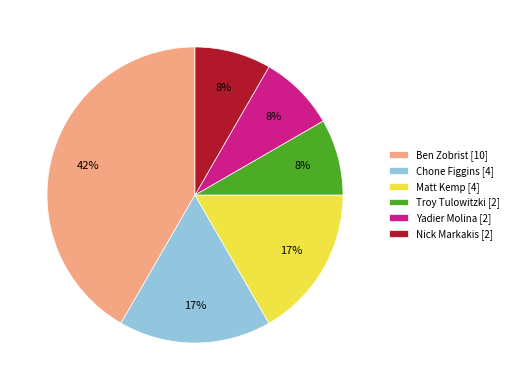

To the nearest percent, what is the average slice percentage?

17%